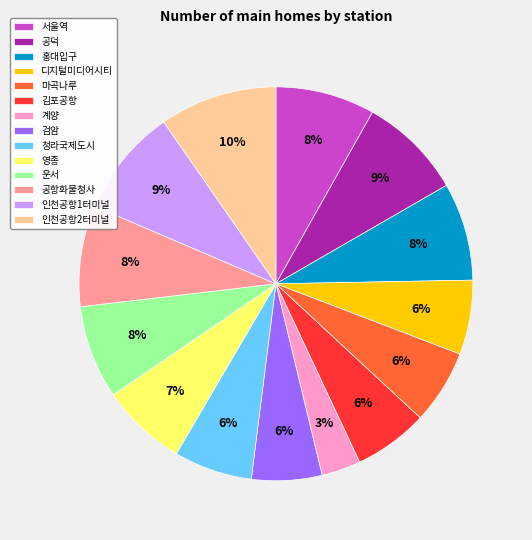

Which slice is the largest?

인천공항2터미널